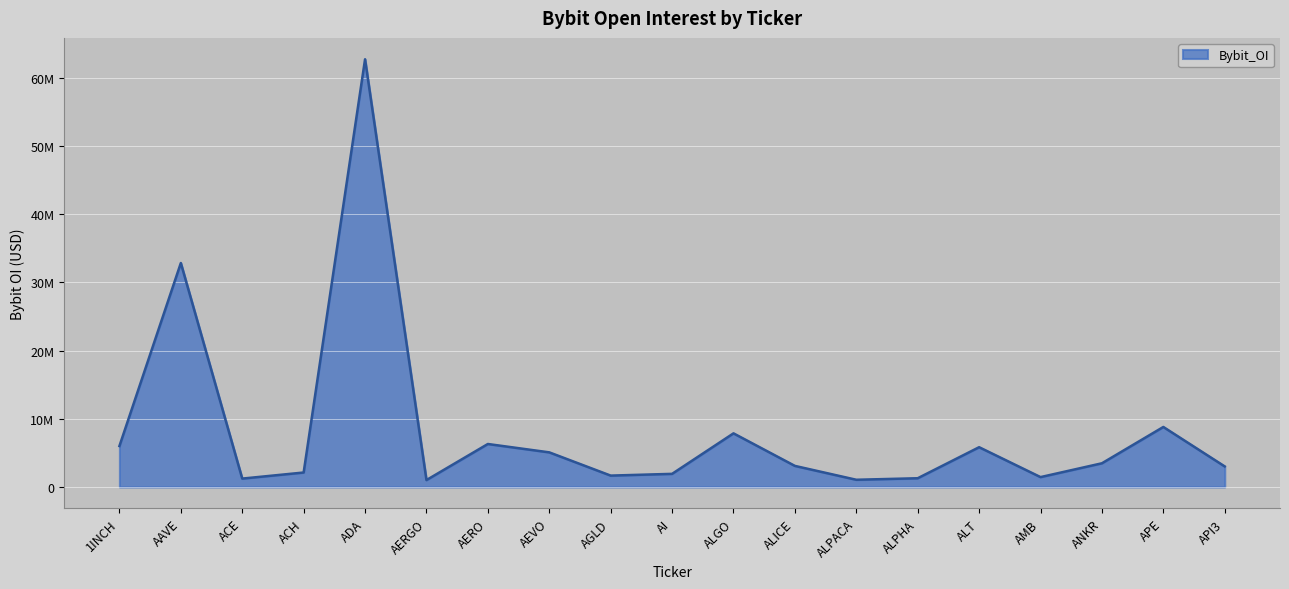

Does the chart have visible grid lines?

Yes